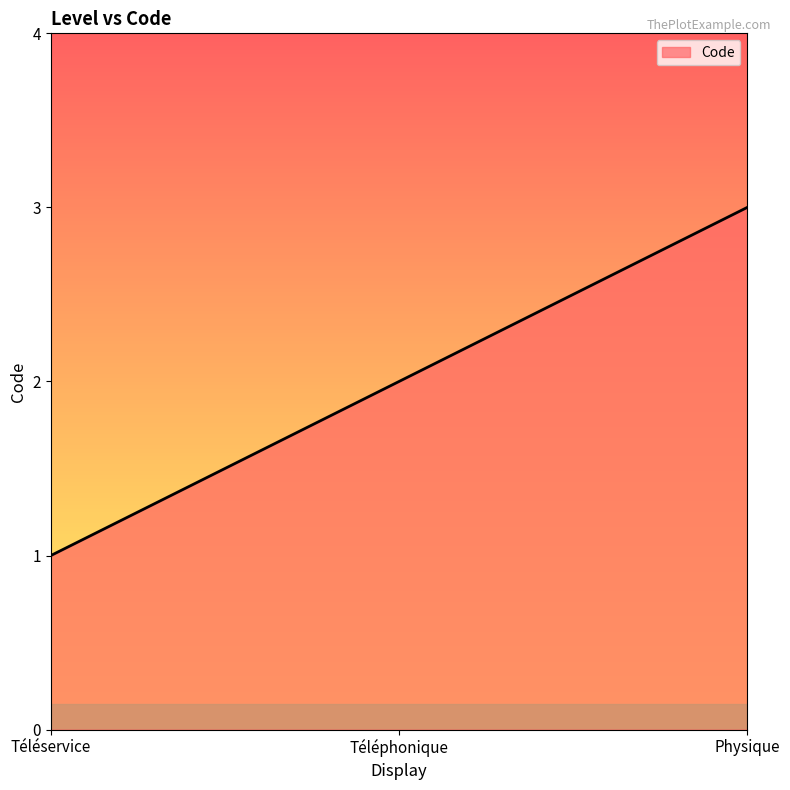

List the labels in order of value, smallest first.

Téléservice, Téléphonique, Physique